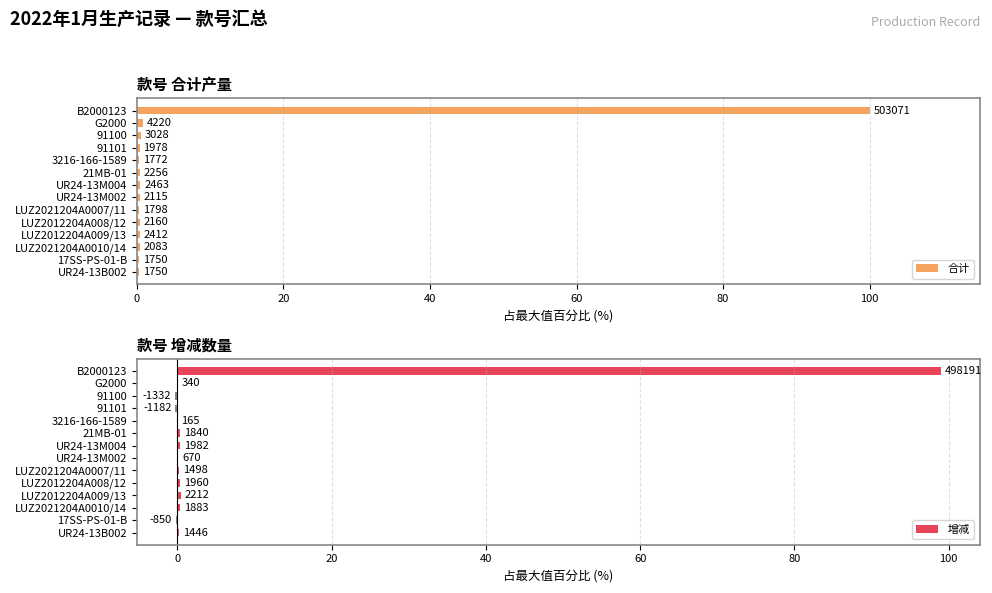

Between 8 and 13, which is larger?

8